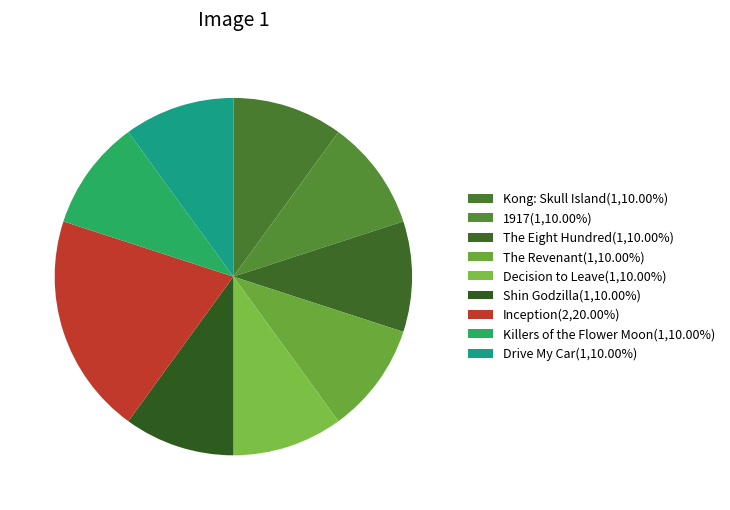

What is the ratio of the value at The Revenant to the value at Drive My Car?

1.0